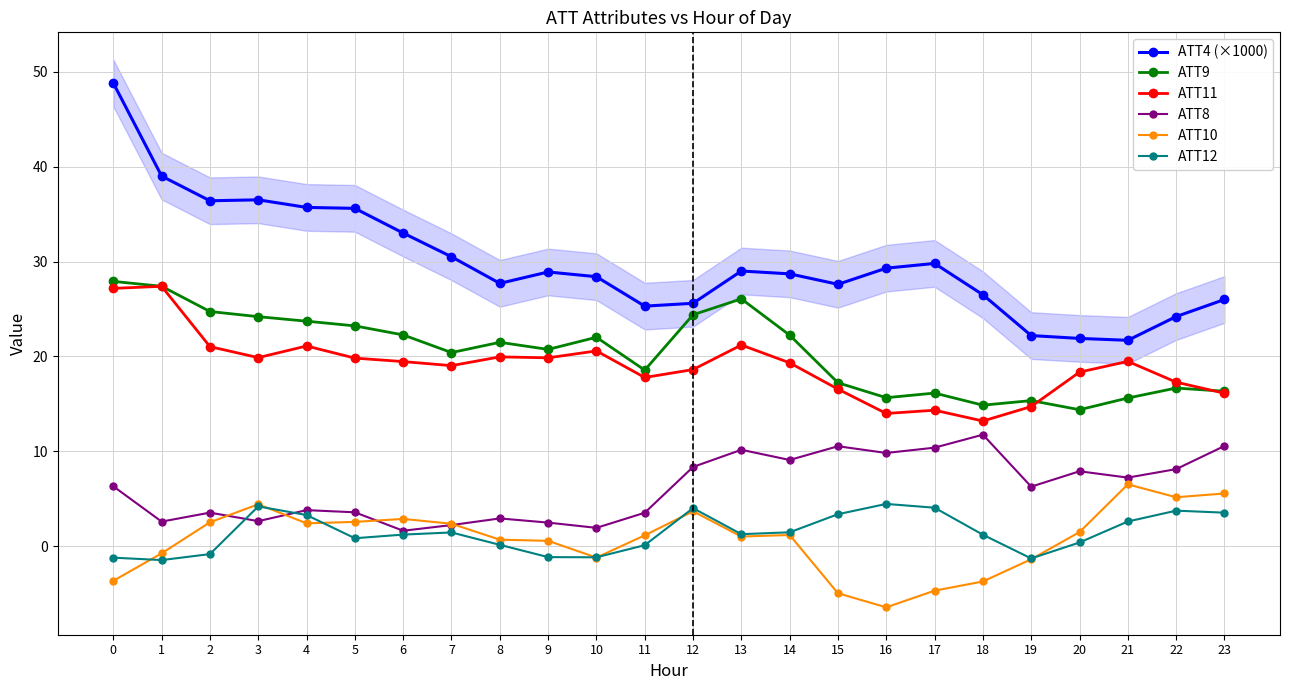

Where is the first local minimum for ATT11?

3